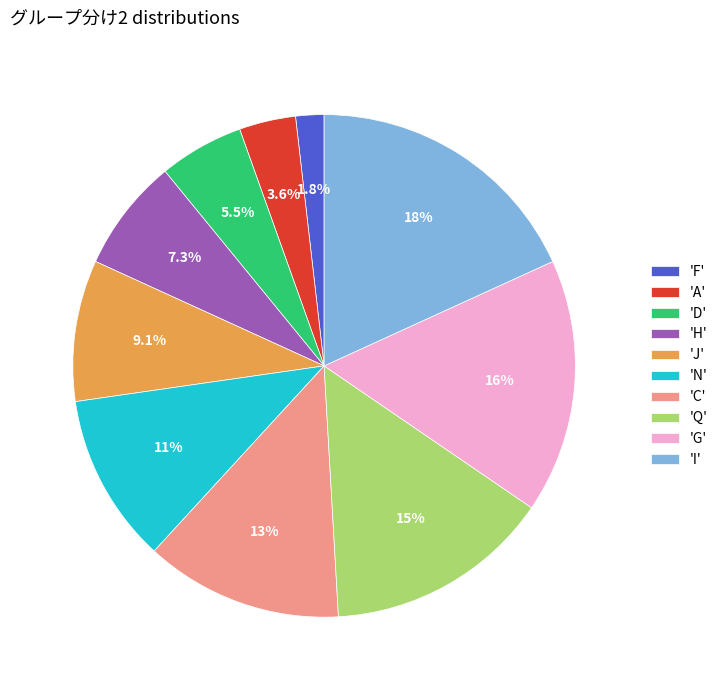

What is the total percentage of 'C' and 'D'?

18.2%